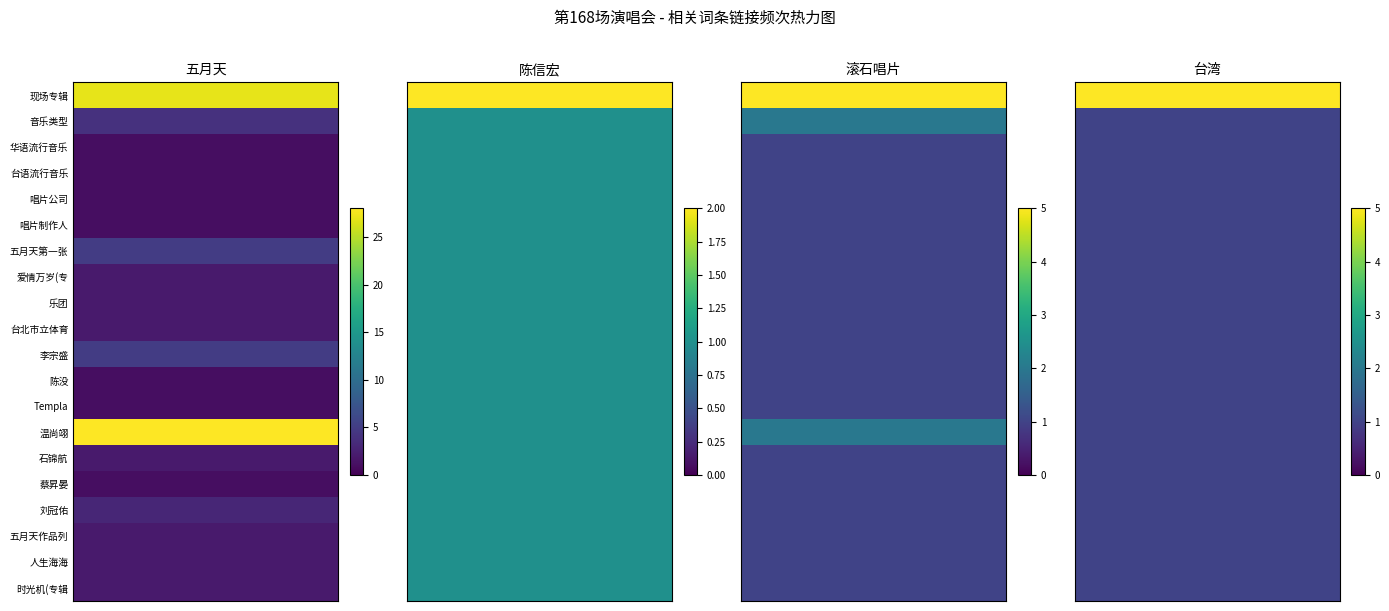

True or false: 陈信宏 has a value of 0 at 唱片制作人.

False